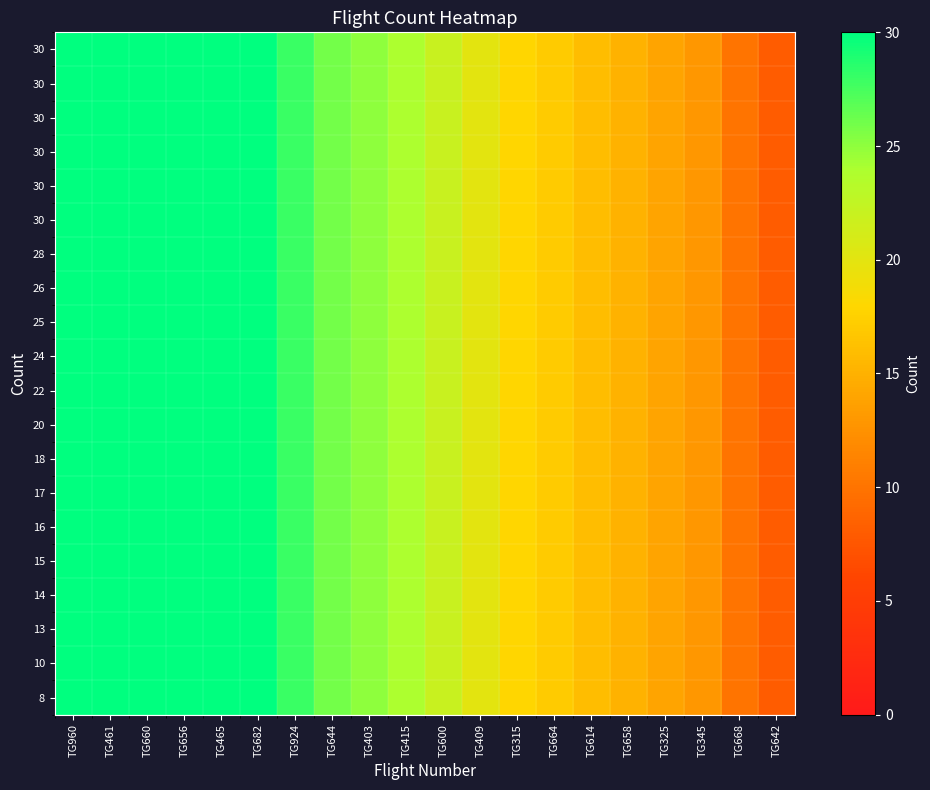

How many categories are shown in the chart?

20